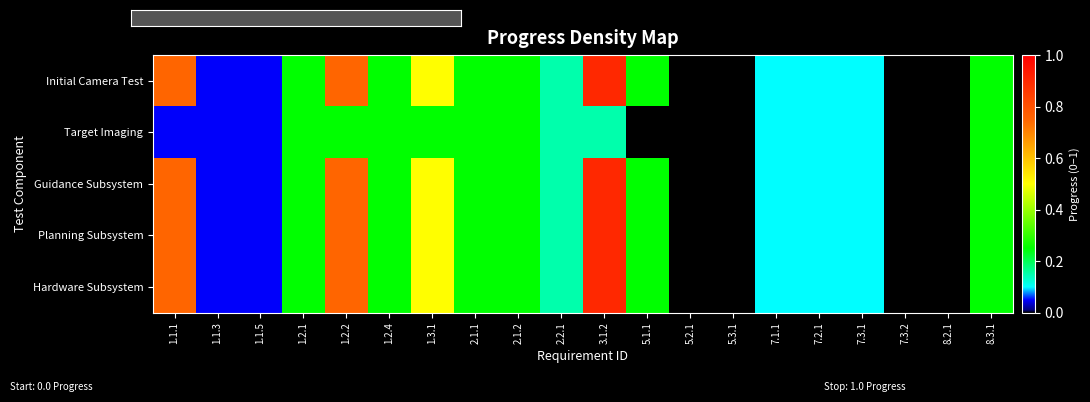

Which series has the largest total across all categories?

Initial Camera Test